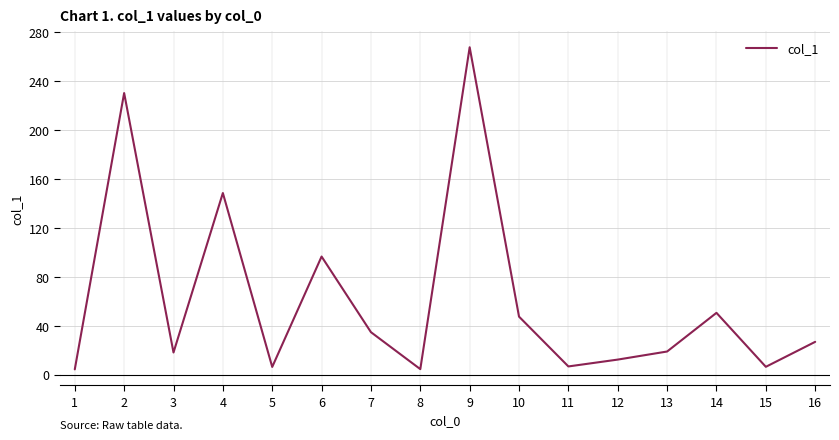

True or false: the data shows 12.7 at 9.

False